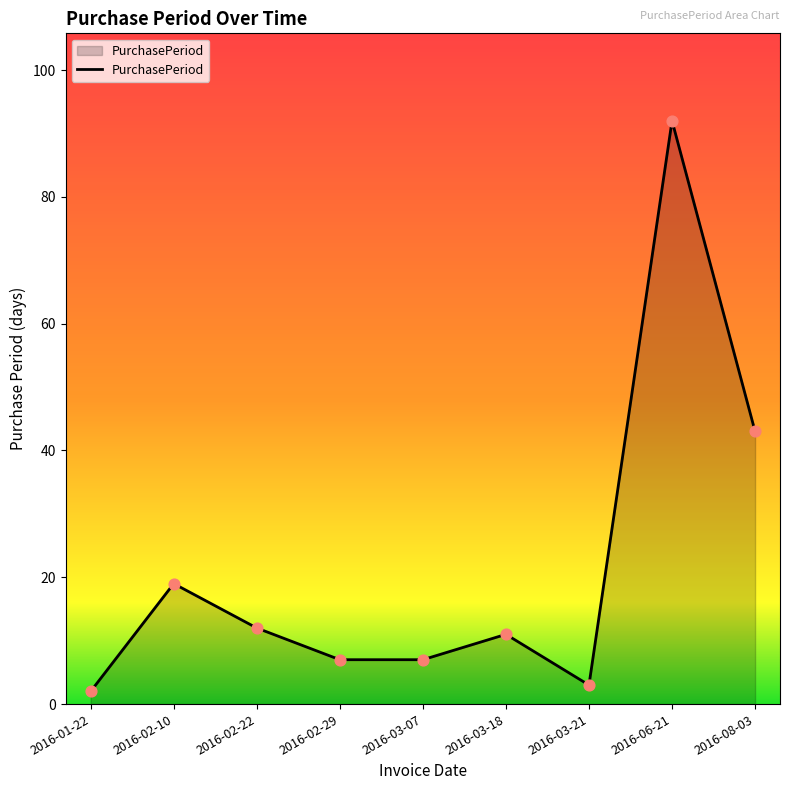

What is the ratio of the value at 2016-02-10 to the value at 2016-03-18?

1.7